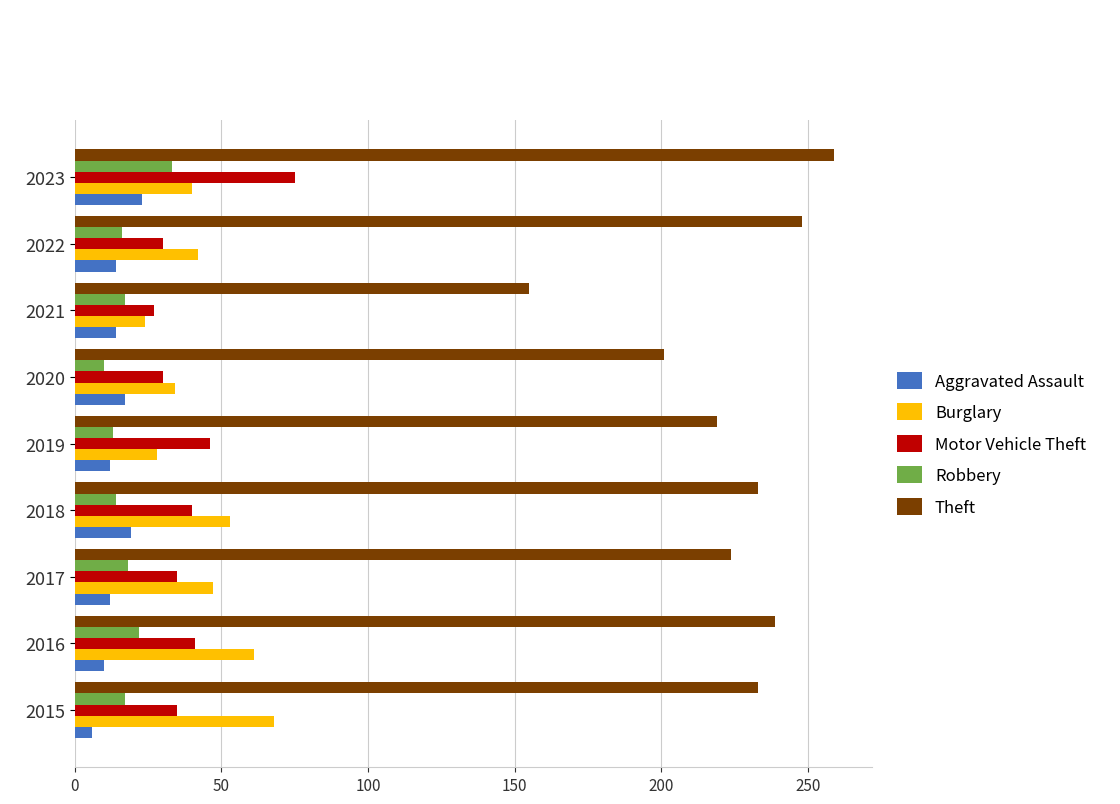

What value does the Motor Vehicle Theft series have at 2015?

35